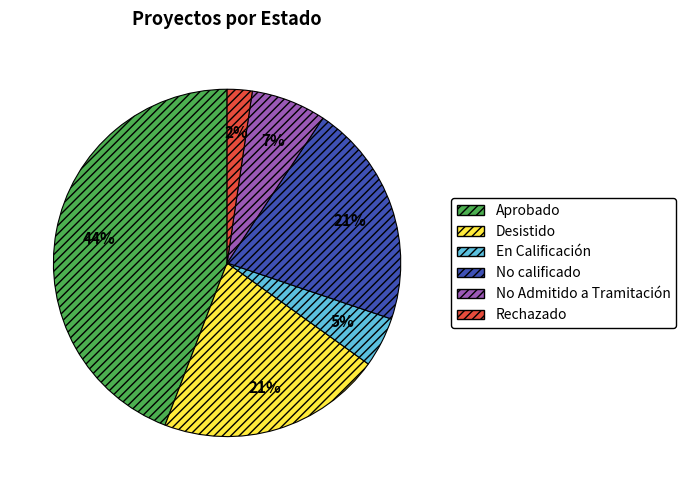

The No calificado slice represents 16% of the pie. True or false?

False